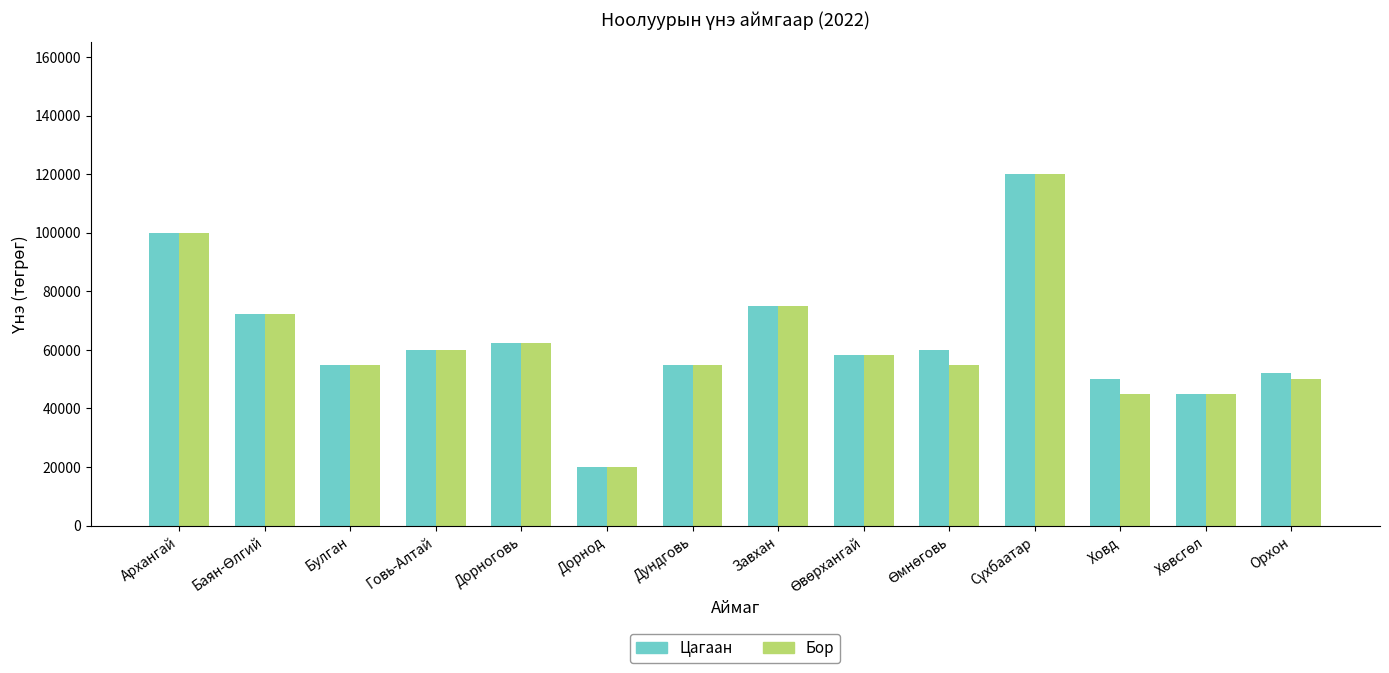

The Цагаан series shows 5841.8 at Дорнод. True or false?

False